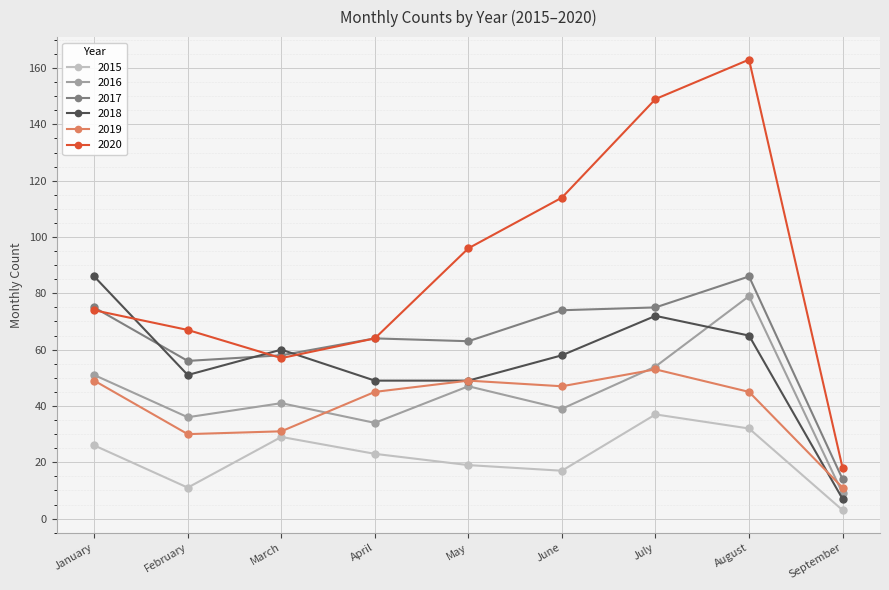

Reading right to left, what are all the values shown in this chart?

2015: 3	32	37	17	19	23	29	11	26
2016: 9	79	54	39	47	34	41	36	51
2017: 14	86	75	74	63	64	58	56	75
2018: 7	65	72	58	49	49	60	51	86
2019: 11	45	53	47	49	45	31	30	49
2020: 18	163	149	114	96	64	57	67	74